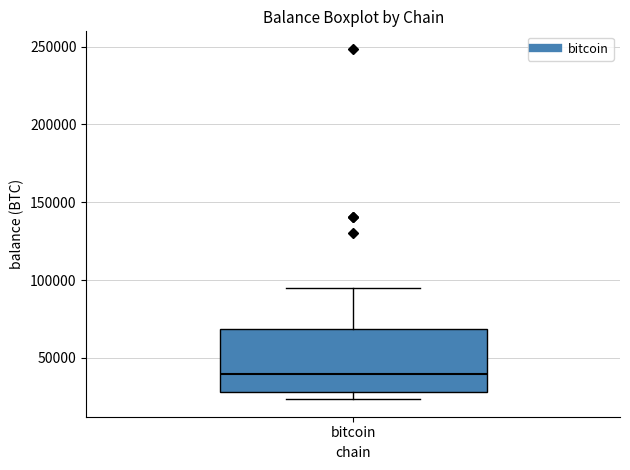

Read this box plot against the y-axis: the position of the median line, the range covered by the box, and the ends of both whiskers. The values are not printed on the chart, so give them approximately, as read against the axis.

median 40000, box 30000 to 70000, whiskers 25000 to 95000